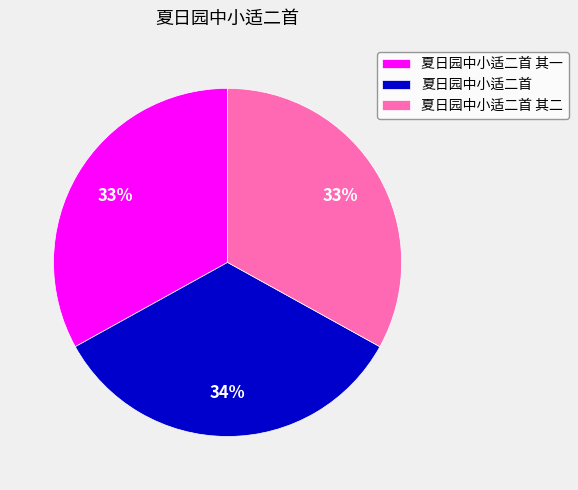

True or false: 夏日园中小适二首 其一 accounts for 28% of the total.

False